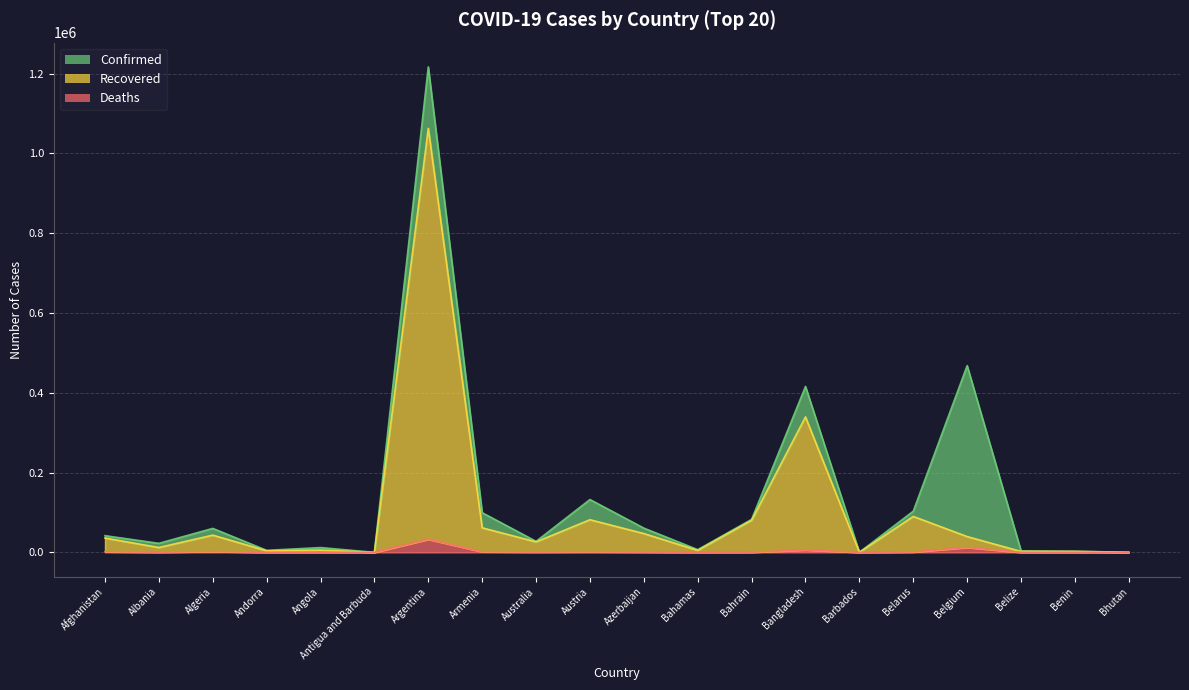

What is the difference between the second highest and minimum values in the Deaths_line series?

12331